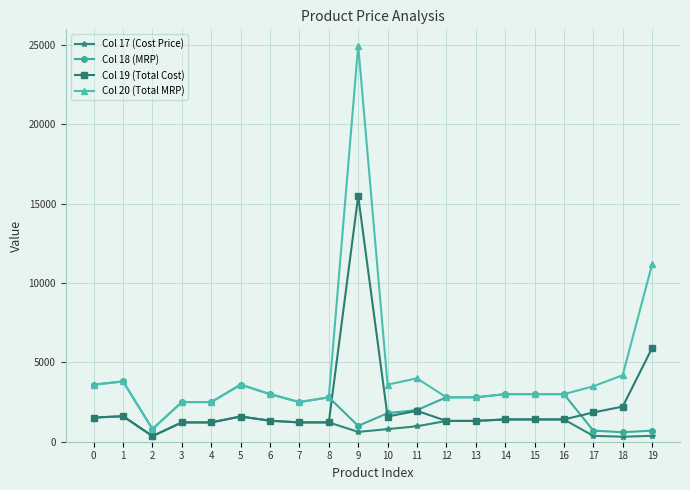

At how many categories does at least one series exceed 9058?

2